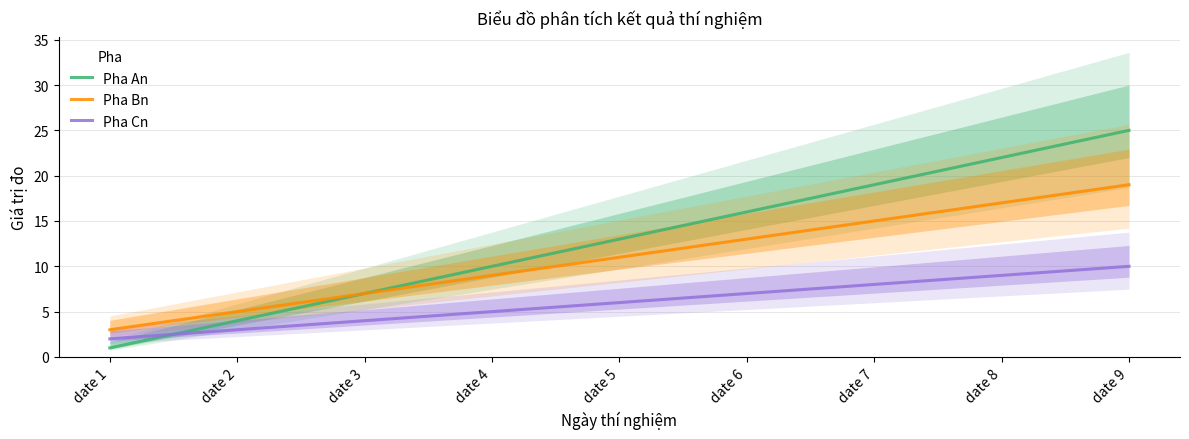

Rank the categories by Pha An value from highest to lowest.

date 9, date 8, date 7, date 6, date 5, date 4, date 3, date 2, date 1